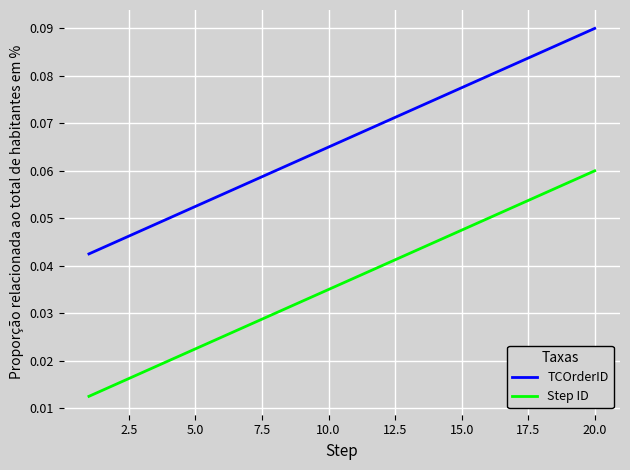

True or false: Step ID and TCOrderID intersect in this chart.

False